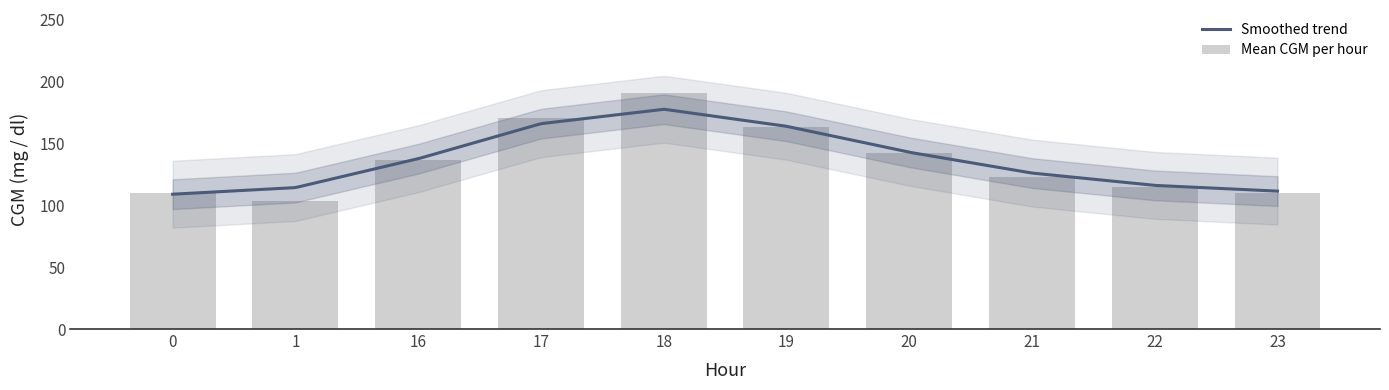

What is the difference between the values at 23 and 20?

27.0